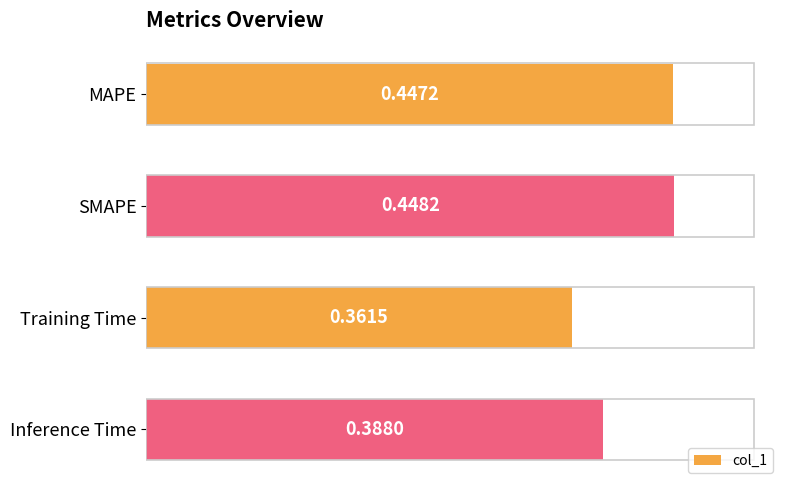

What is the difference between the second highest and minimum values?

0.1